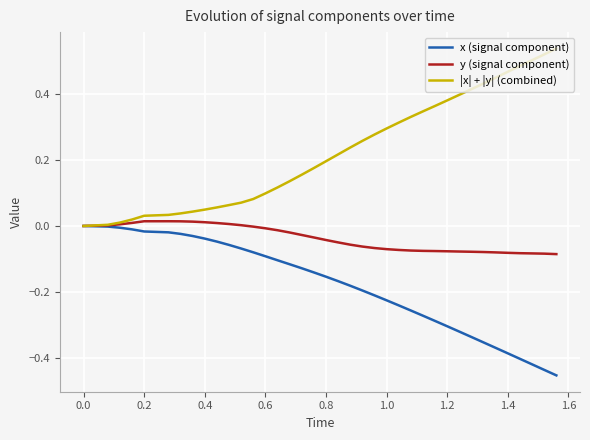

Is this an area chart (filled region under the line)?

No